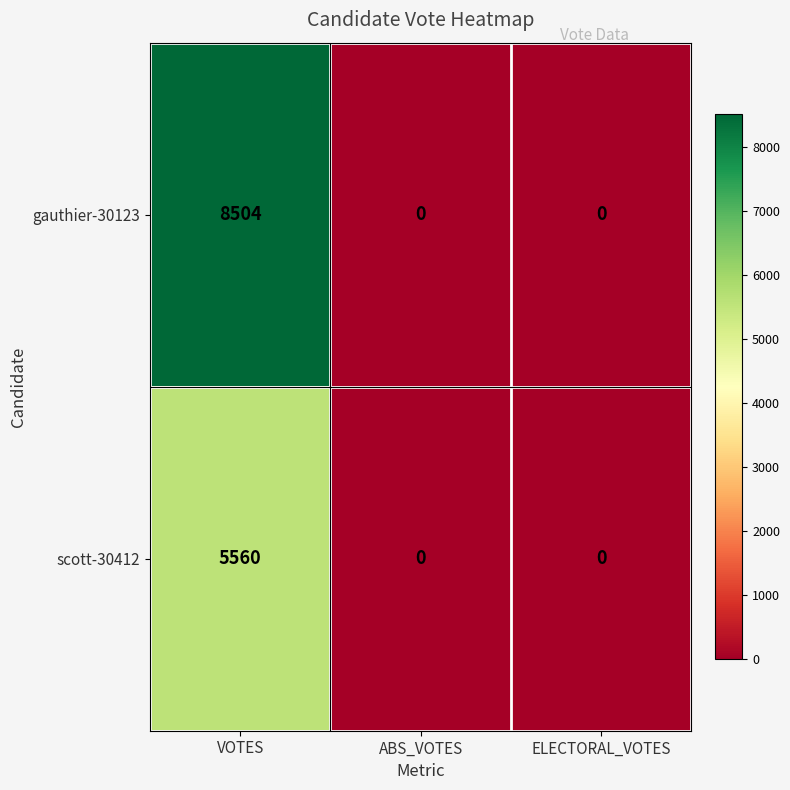

What is the average value of the gauthier-30123 series?

2835